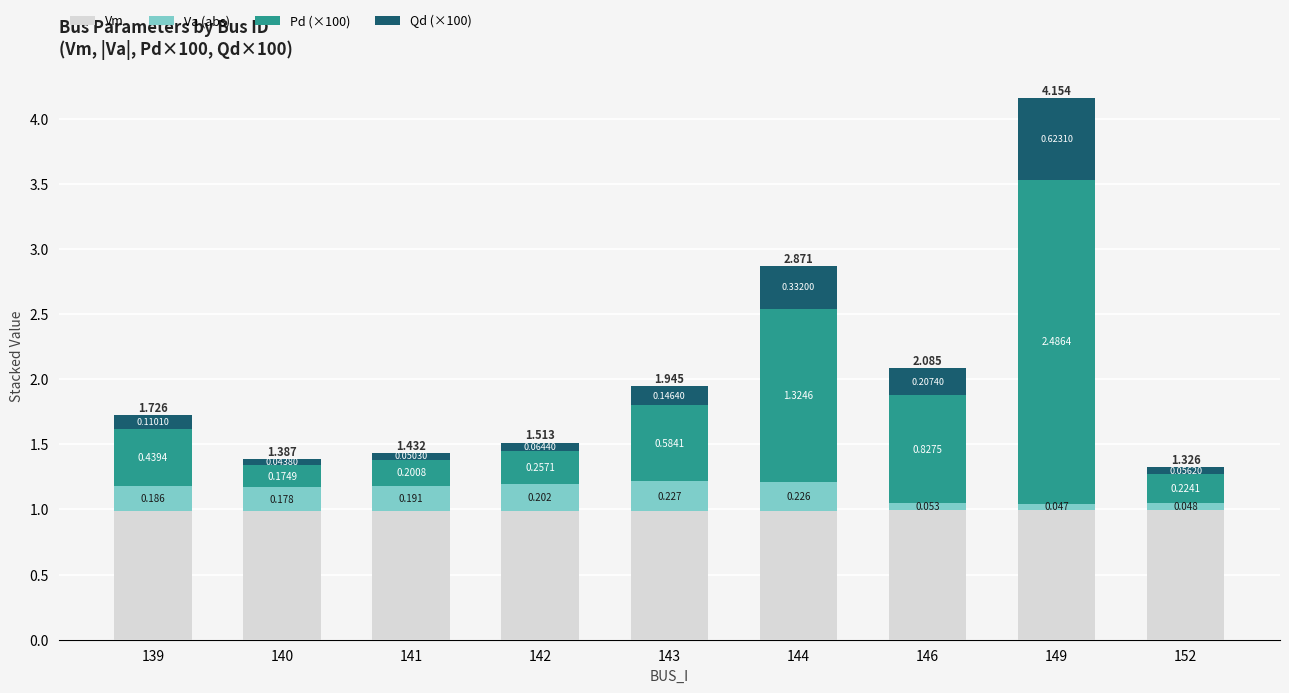

What are all the series names shown in the legend?

Vm, Va (abs), Pd (×100), Qd (×100)